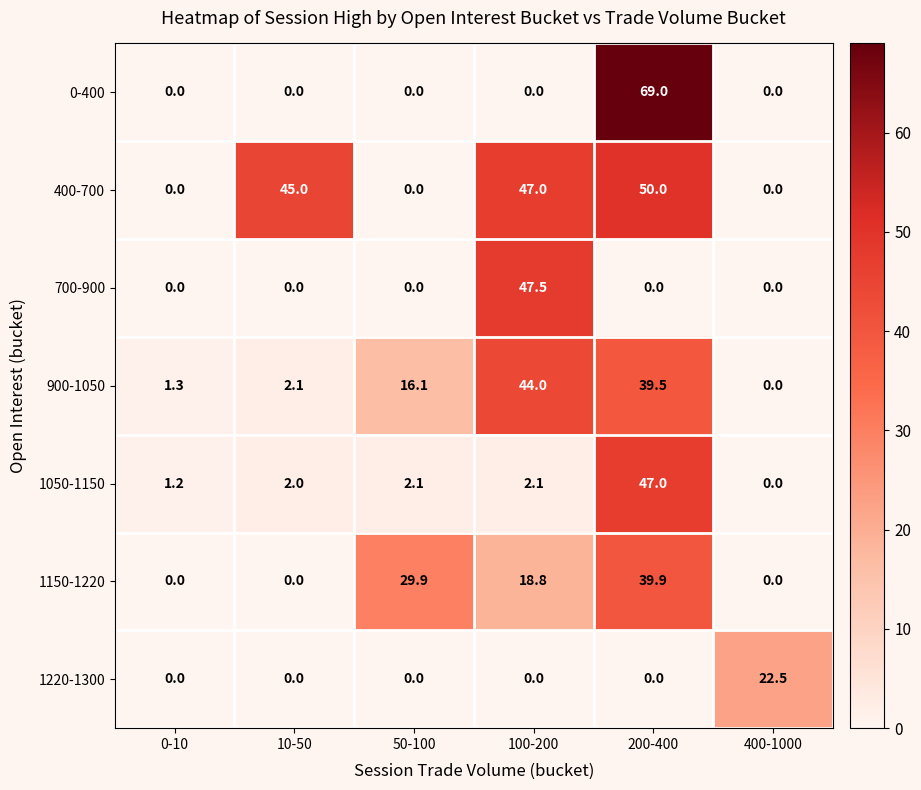

Which series changed the most between 0-10 and 200-400?

0-400